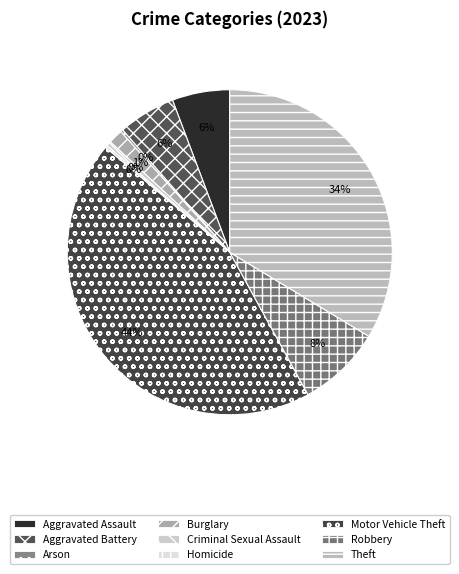

Does Aggravated Battery represent more than half of the total?

No